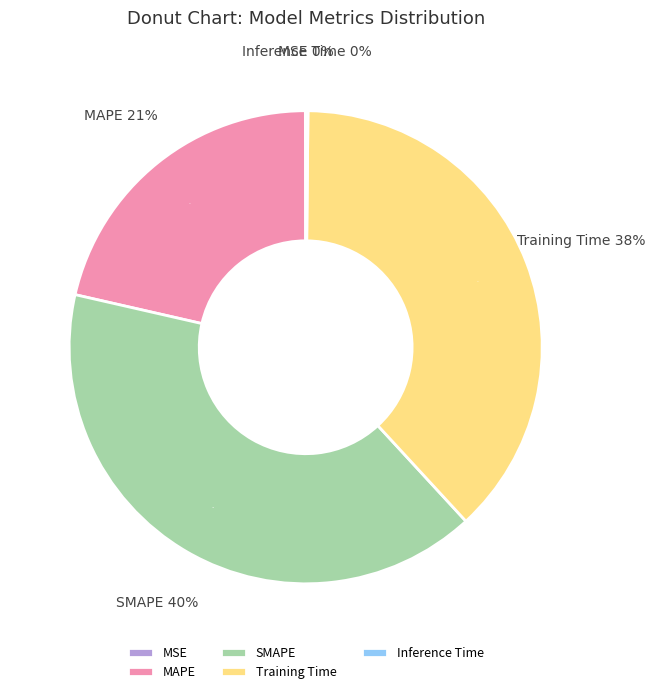

To the nearest percent, what is the combined percentage of MSE and MAPE?

21%